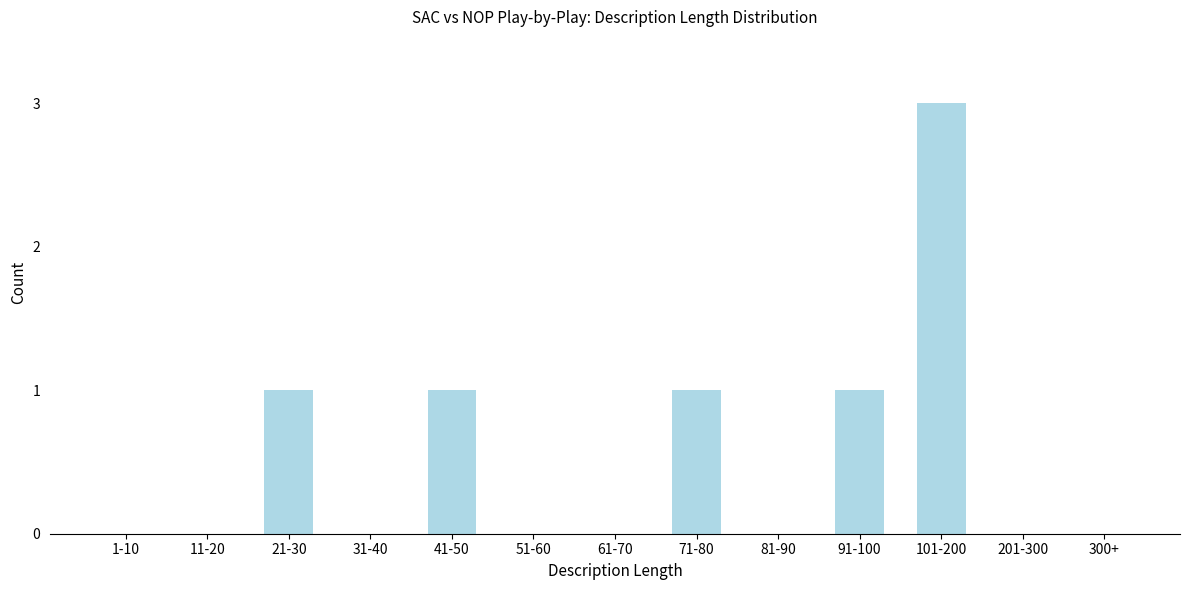

Reading left to right, what are all the values shown in this chart?

1-10=0	11-20=0	21-30=1	31-40=0	41-50=1	51-60=0	61-70=0	71-80=1	81-90=0	91-100=1	101-200=3	201-300=0	300+=0